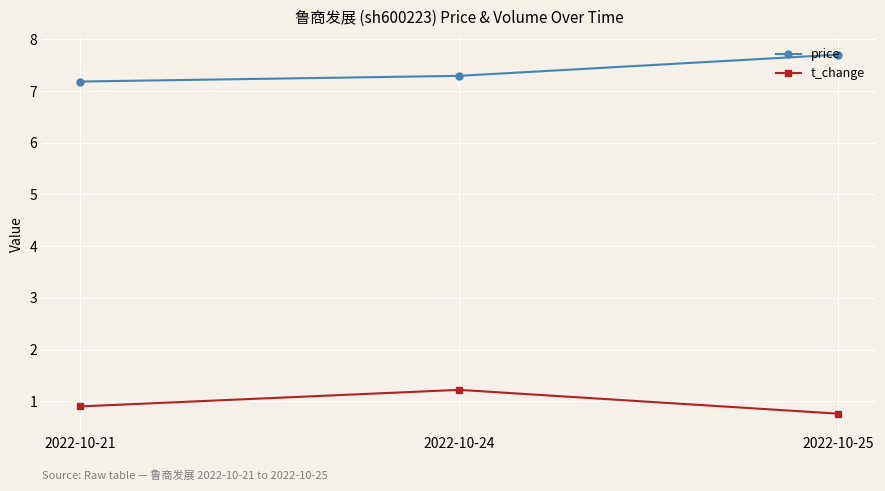

Rank the categories by price value from lowest to highest.

2022-10-21, 2022-10-24, 2022-10-25